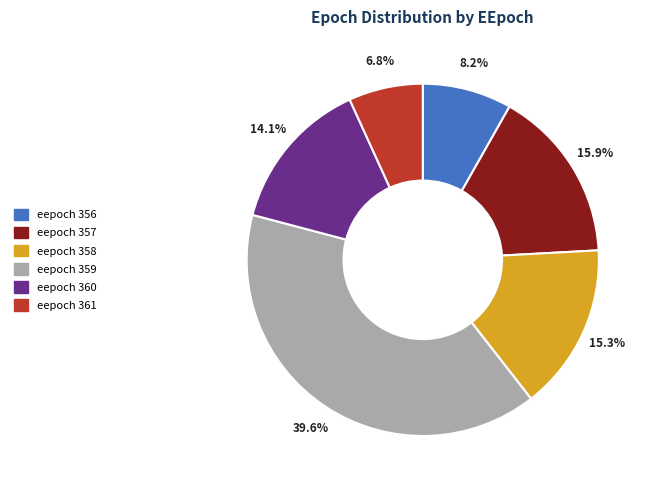

Rank the categories by value from highest to lowest.

eepoch 359, eepoch 357, eepoch 358, eepoch 360, eepoch 356, eepoch 361